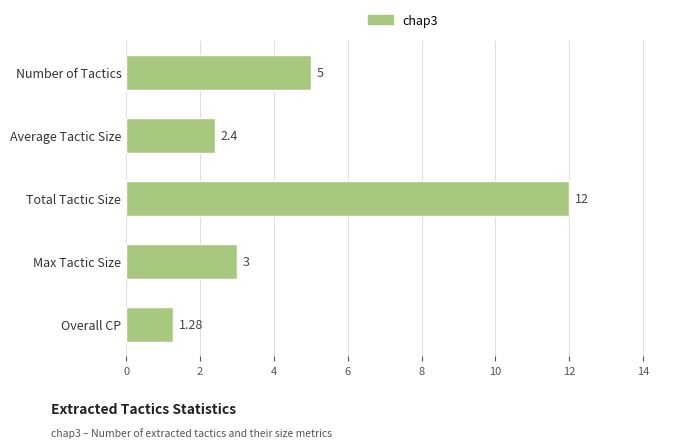

List the labels in order of value, largest first.

Total Tactic Size, Number of Tactics, Max Tactic Size, Average Tactic Size, Overall CP